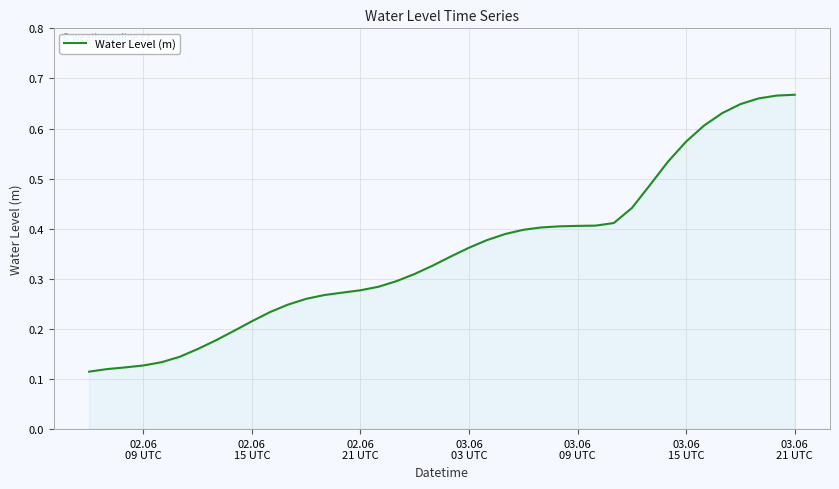

Does the chart have visible grid lines?

Yes